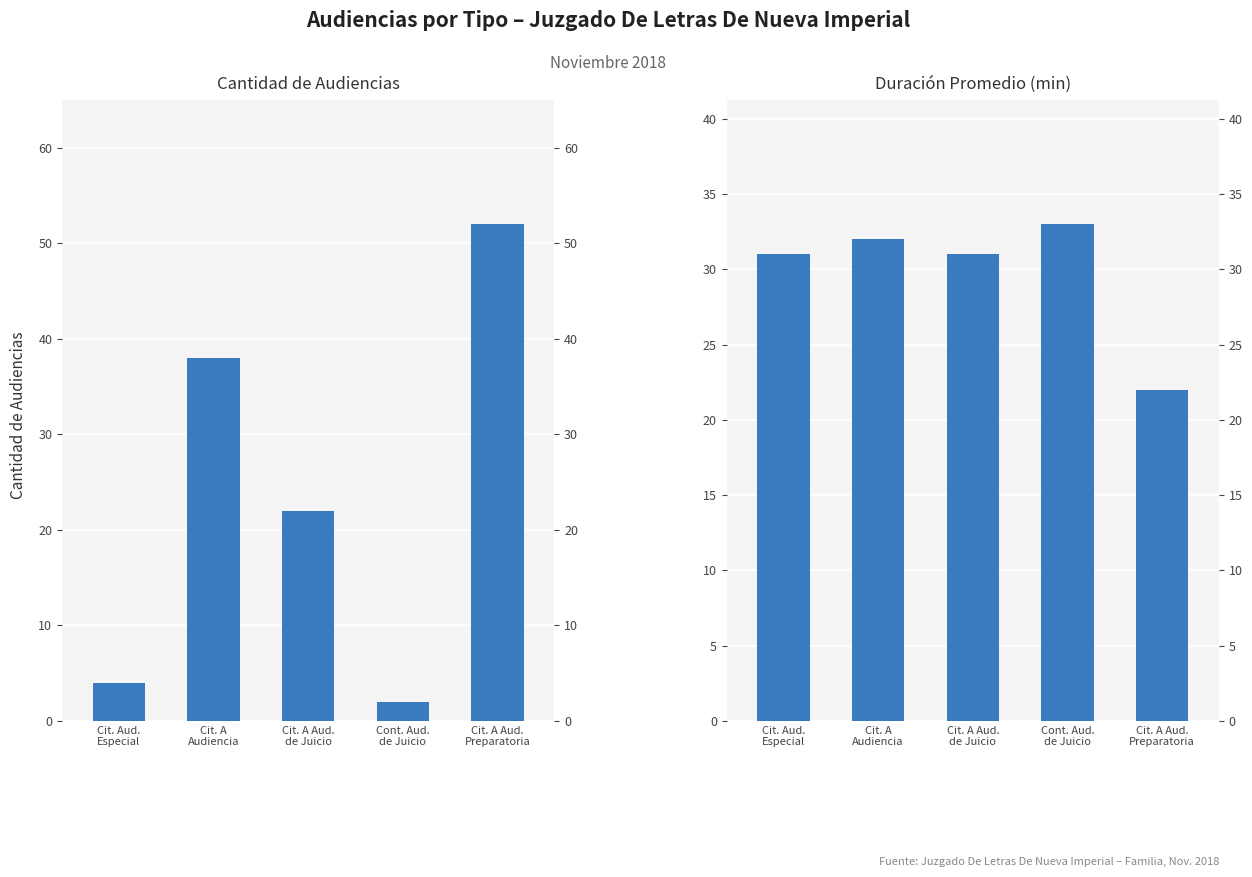

What is the smallest value displayed?

2